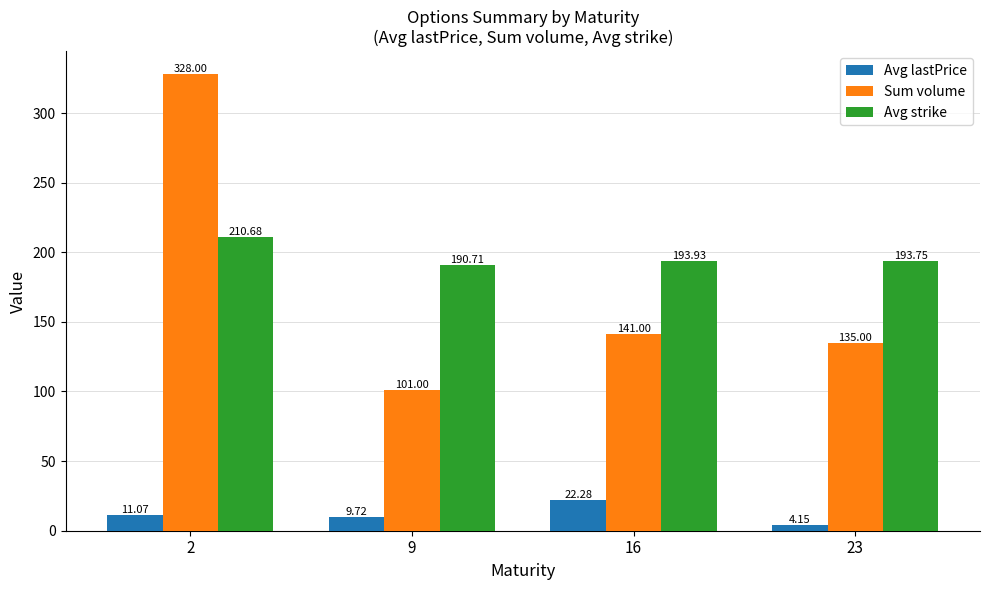

At which label is Avg strike closest to 200?

16